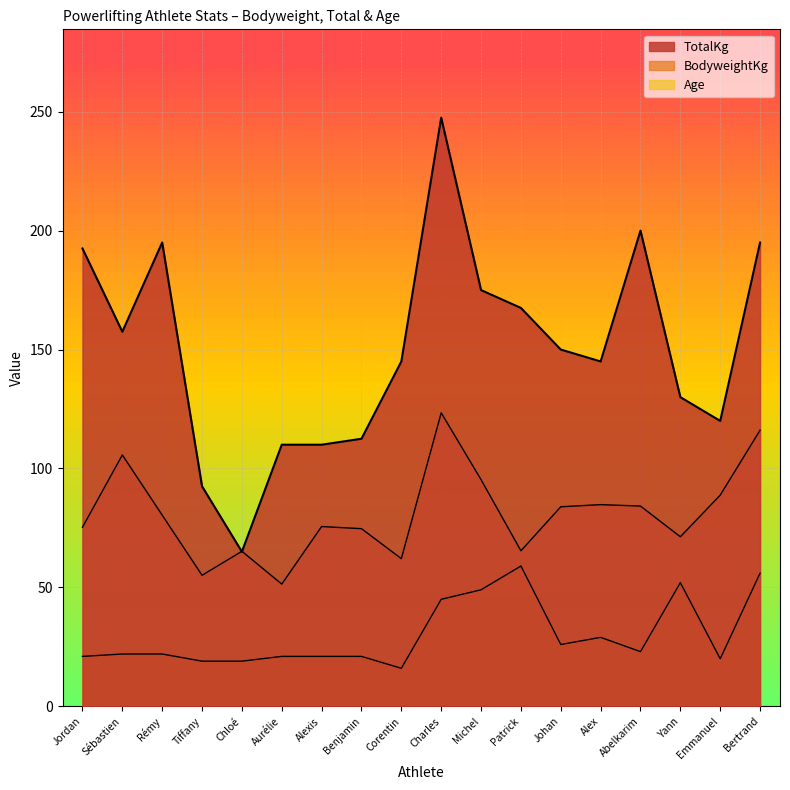

Where is the first local minimum for TotalKg?

Sébastien